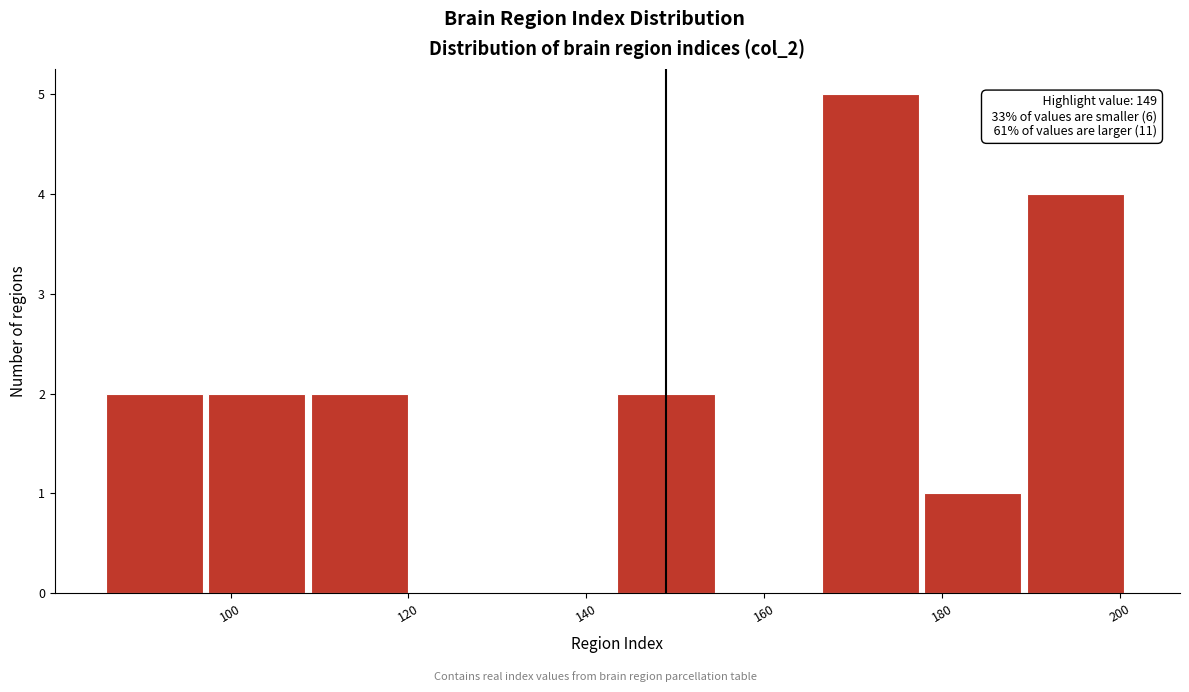

Over which range of the x-axis is the bar tallest?

166.5 to 178.0